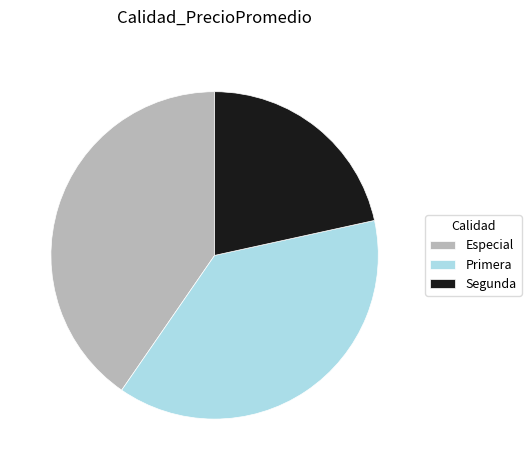

True or false: Primera accounts for 30% of the total.

False